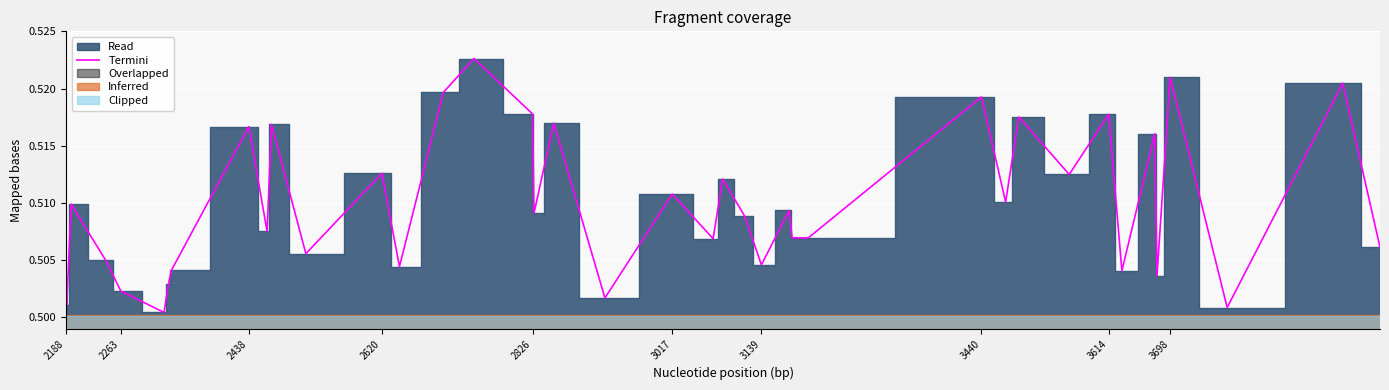

How many values are between 0 and 1?

40